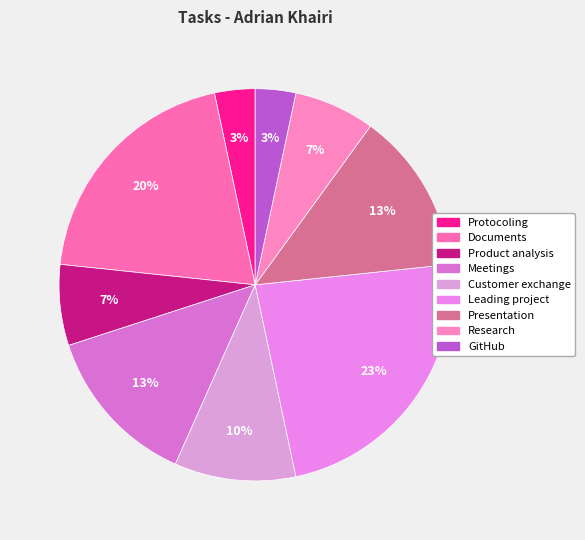

How many slices are in this pie chart?

9